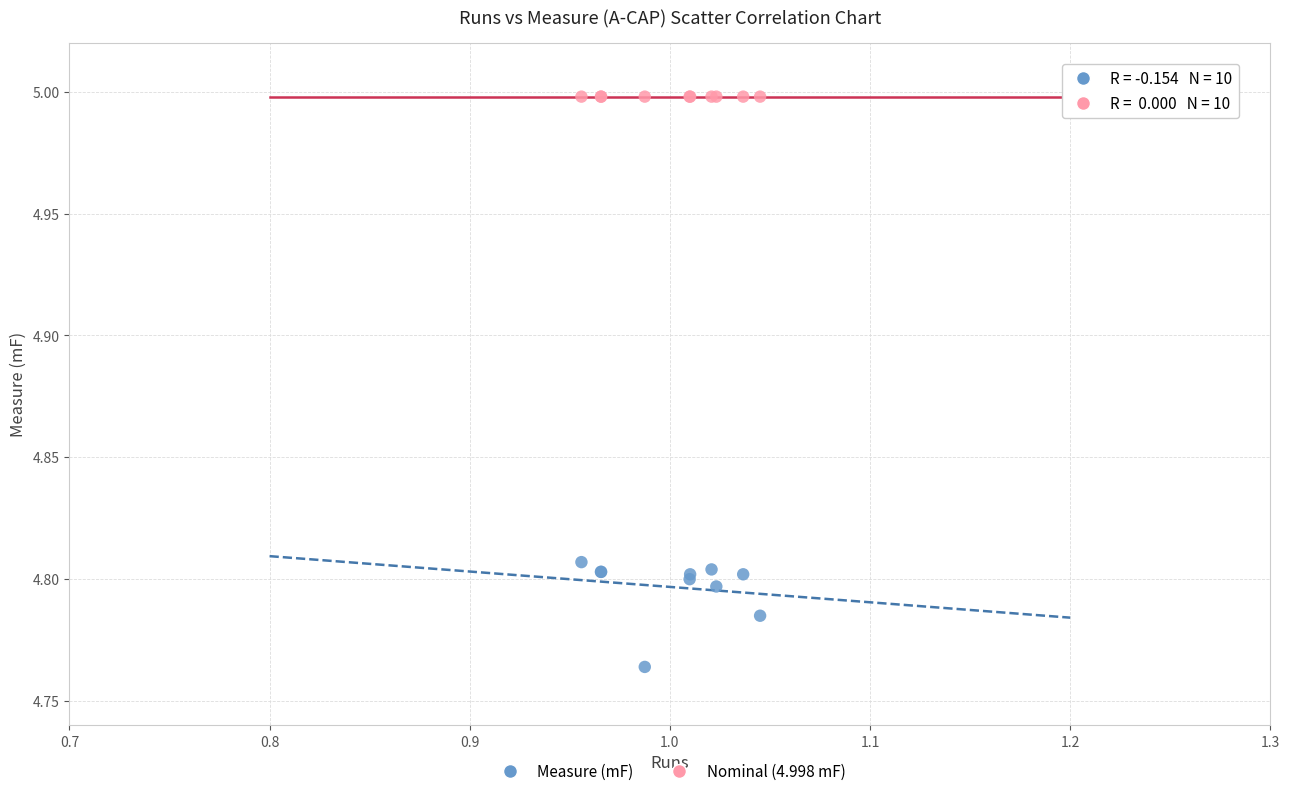

Which series contains the highest Y value?

Nominal (4.998 mF)